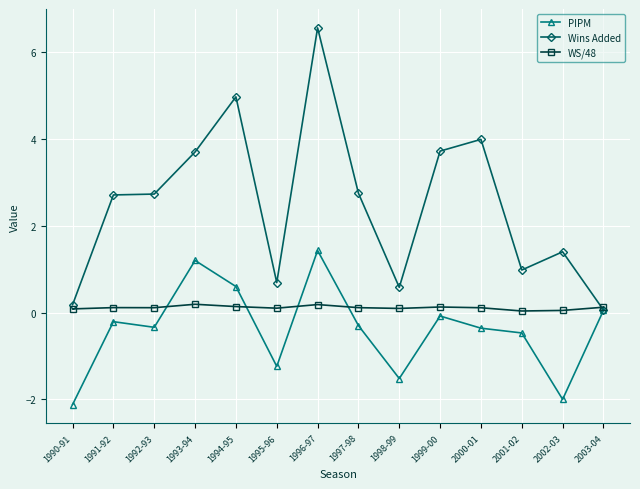

How many distinct data groups are displayed?

3